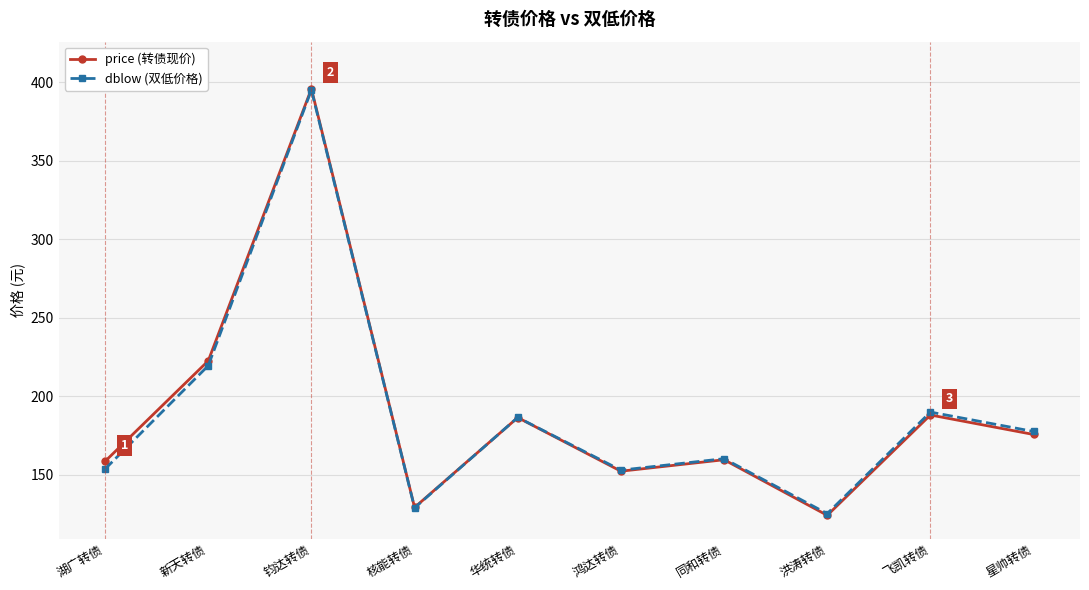

How many data points in dblow (双低价格) are less than 177?

5